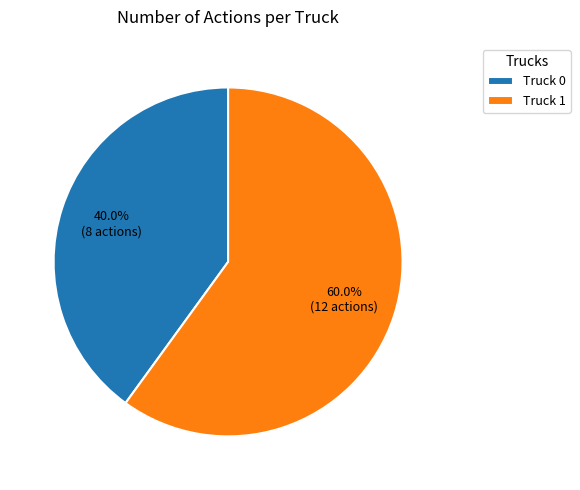

What is the ratio of the value at Truck 1 to the value at Truck 0?

1.5